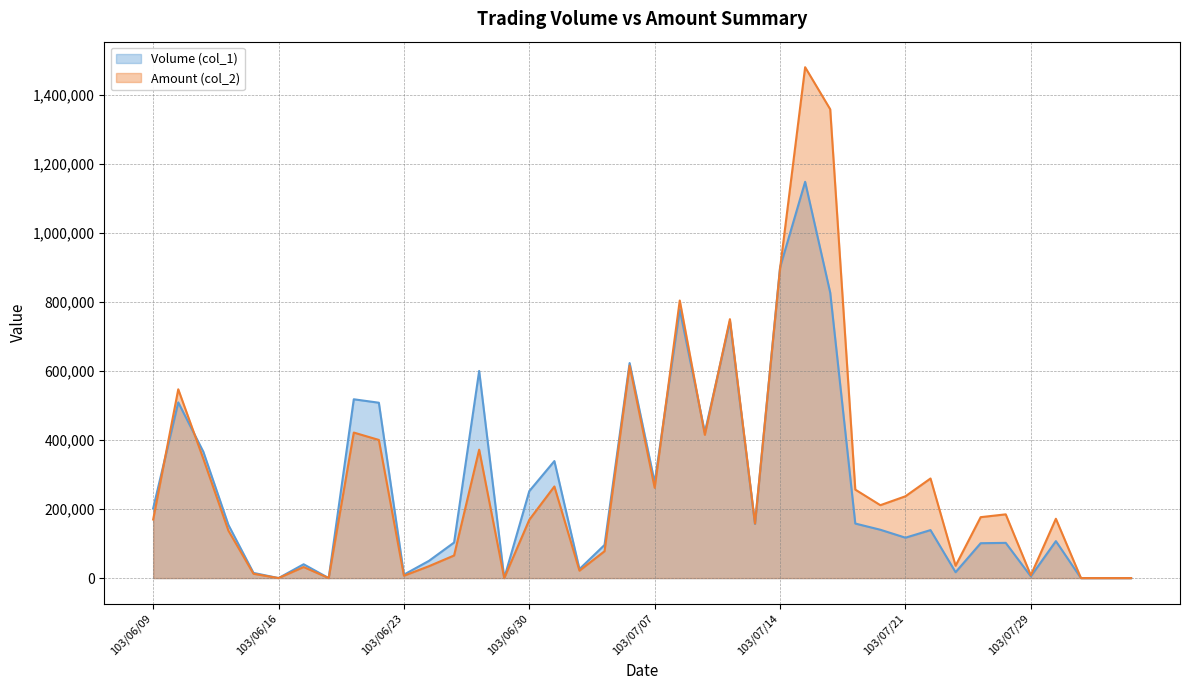

Which has a higher value, 103/07/29 or 103/06/13?

103/06/13